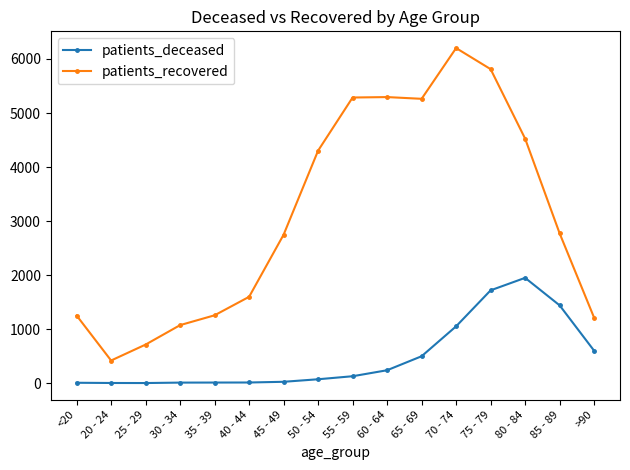

Which series has the largest range (max minus min)?

patients_recovered